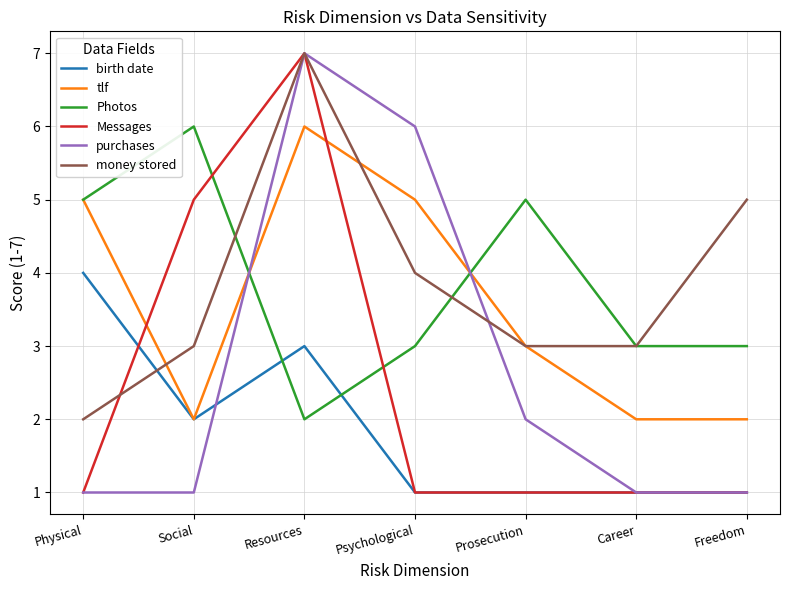

What position from the left is Resources?

3